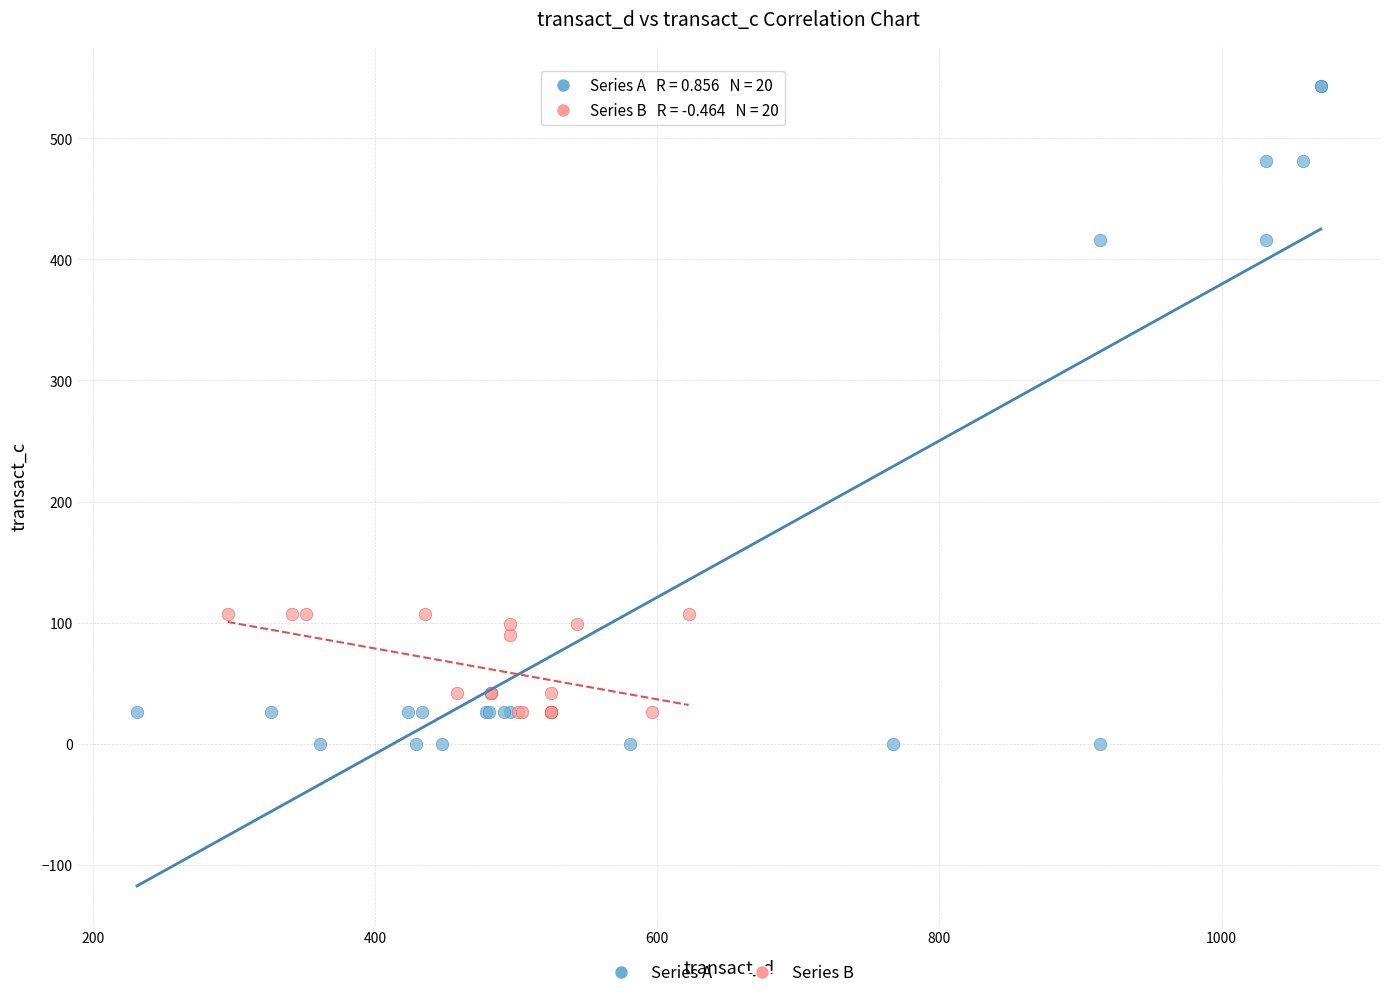

Which series has the largest Y range (max minus min)?

Series A